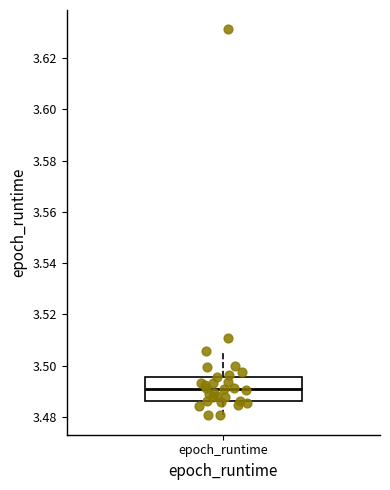

Read this box plot against the y-axis: the position of the median line, the range covered by the box, and the ends of both whiskers. The values are not printed on the chart, so give them approximately, as read against the axis.

median 3.490, box 3.486 to 3.496, whiskers 3.480 to 3.506